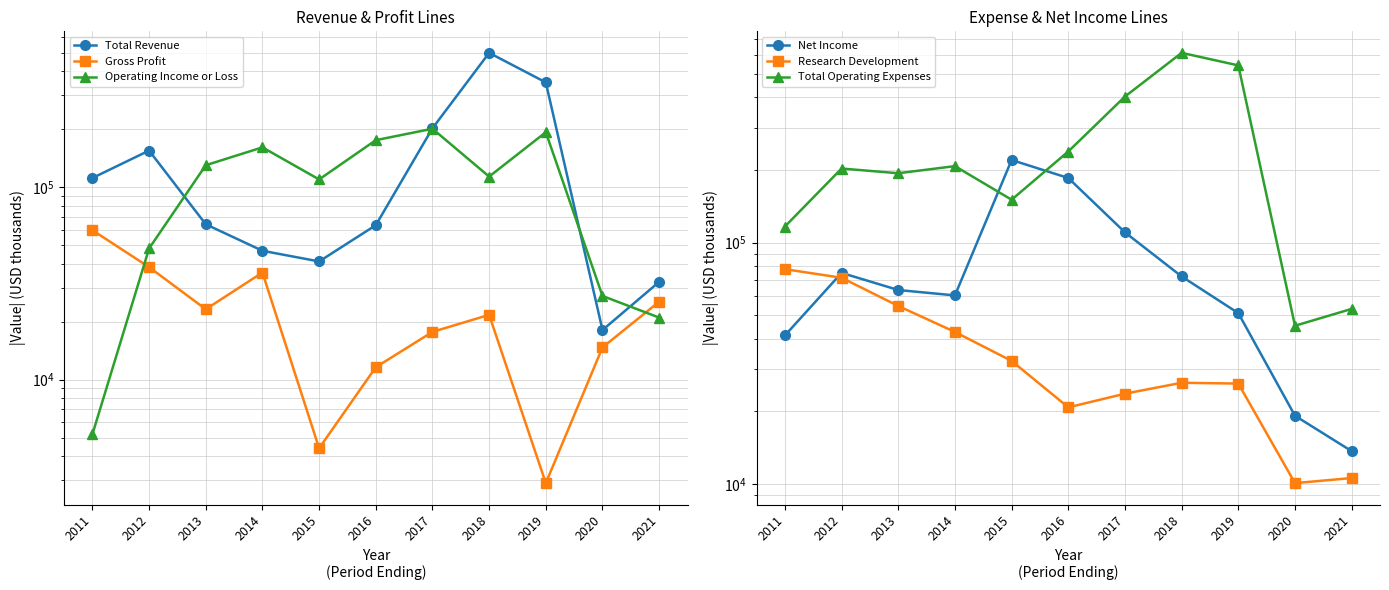

Is it true that Gross Profit equals 13810 at 2021?

False